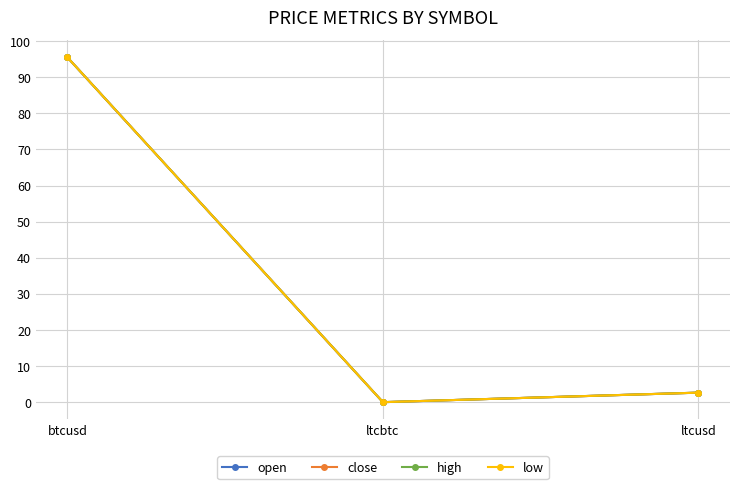

What is the difference between the open values at ltcbtc and ltcusd?

2.6